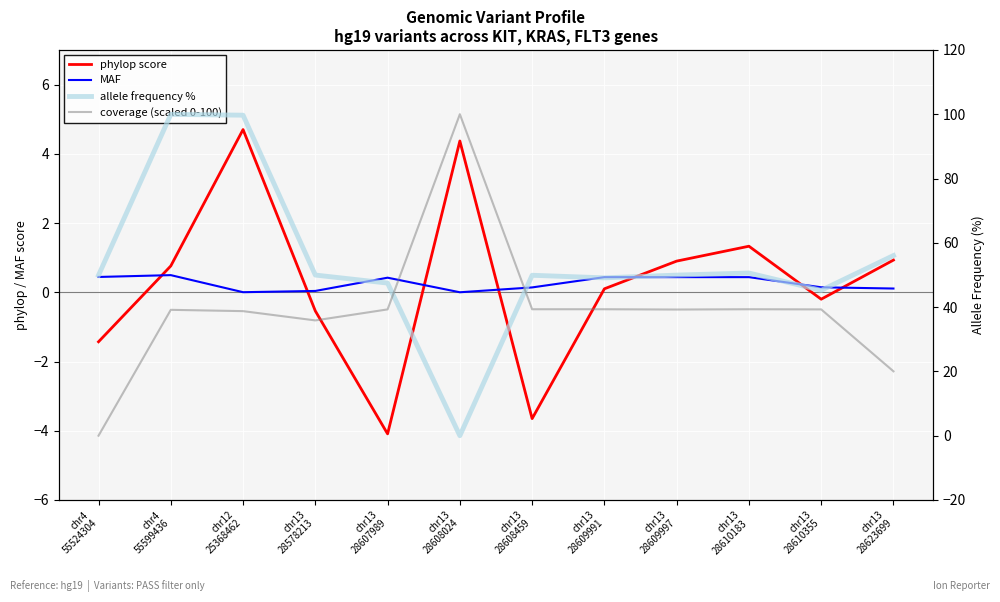

What position from the right is chr13
28610355?

2